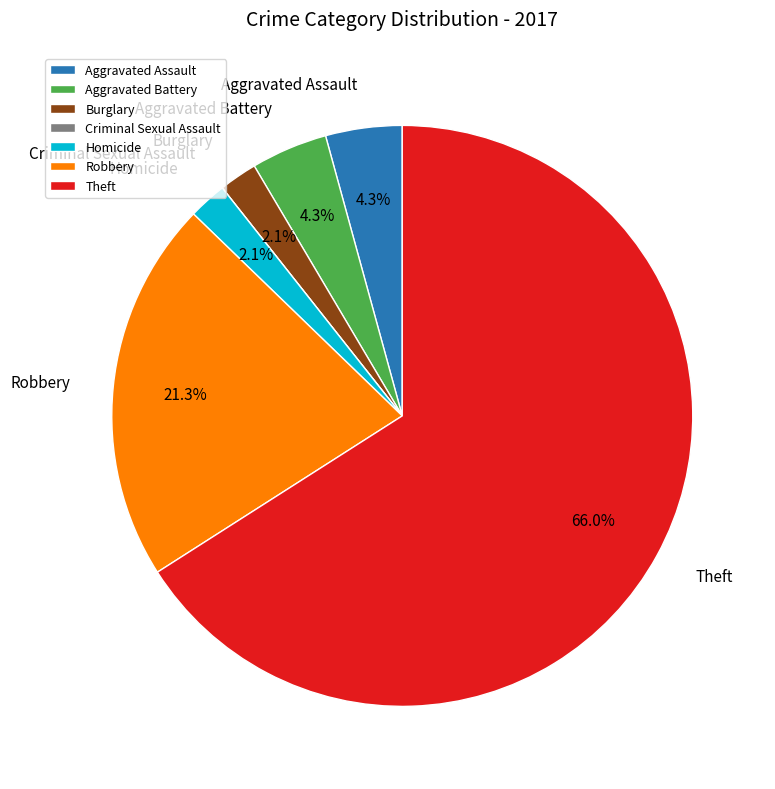

What percentage is NOT represented by Aggravated Battery?

95.7%